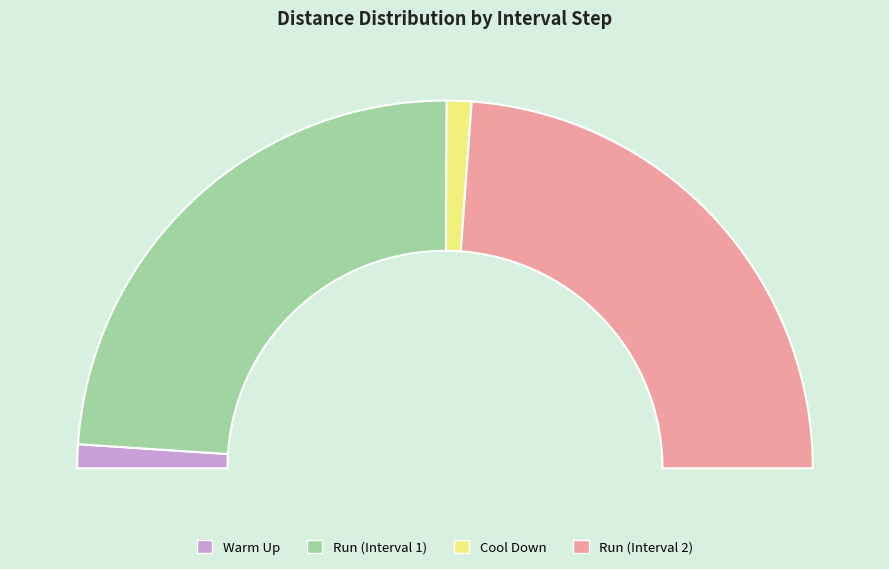

Is it true that Warm Up is 2% of the pie?

True